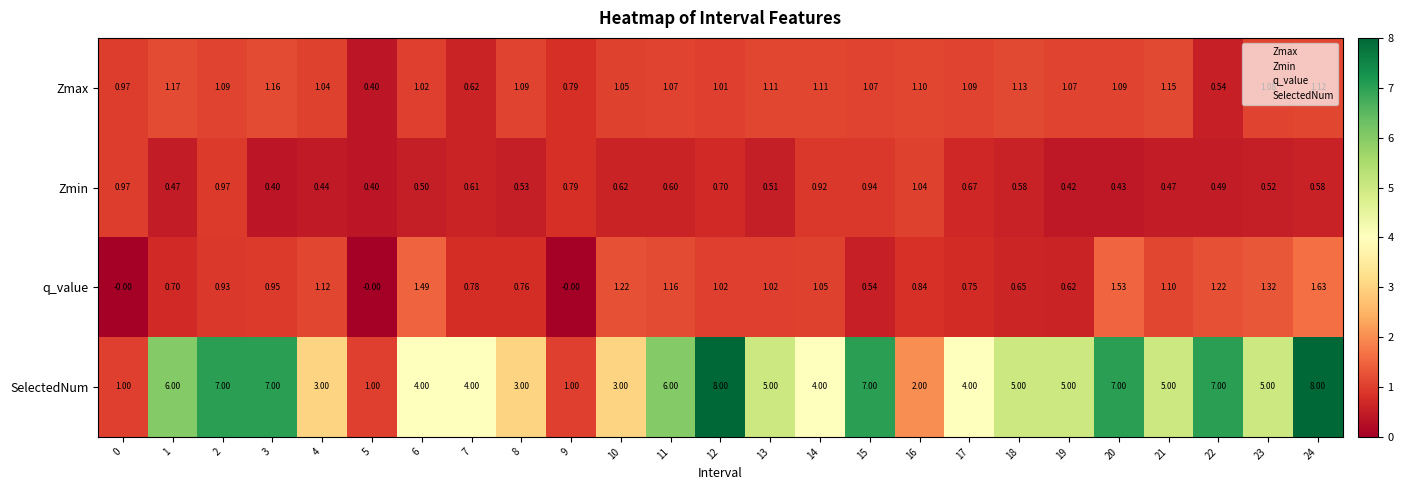

List the series in order of their peak value, highest first.

SelectedNum, q_value, Zmax, Zmin